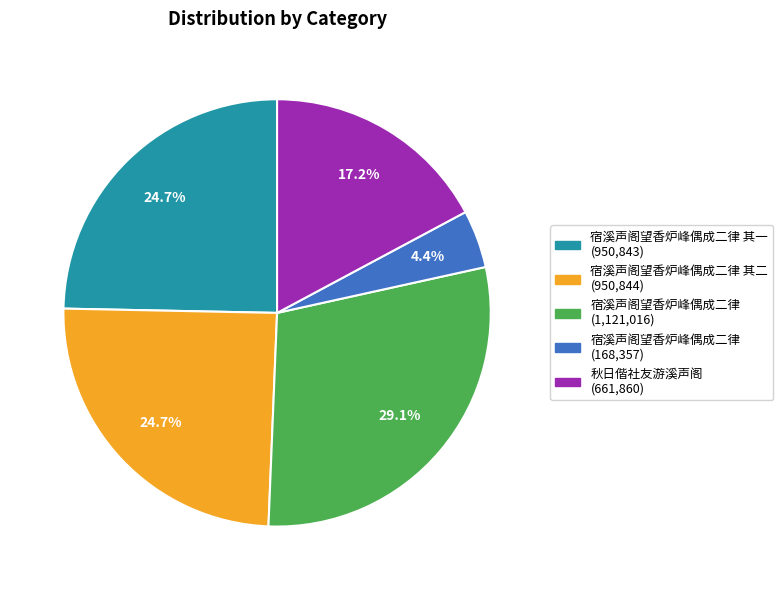

Is there any slice that represents more than half of the pie?

No